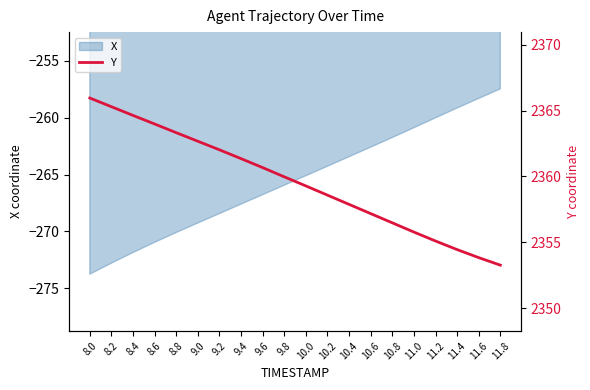

What position from the right is 9.0?

15